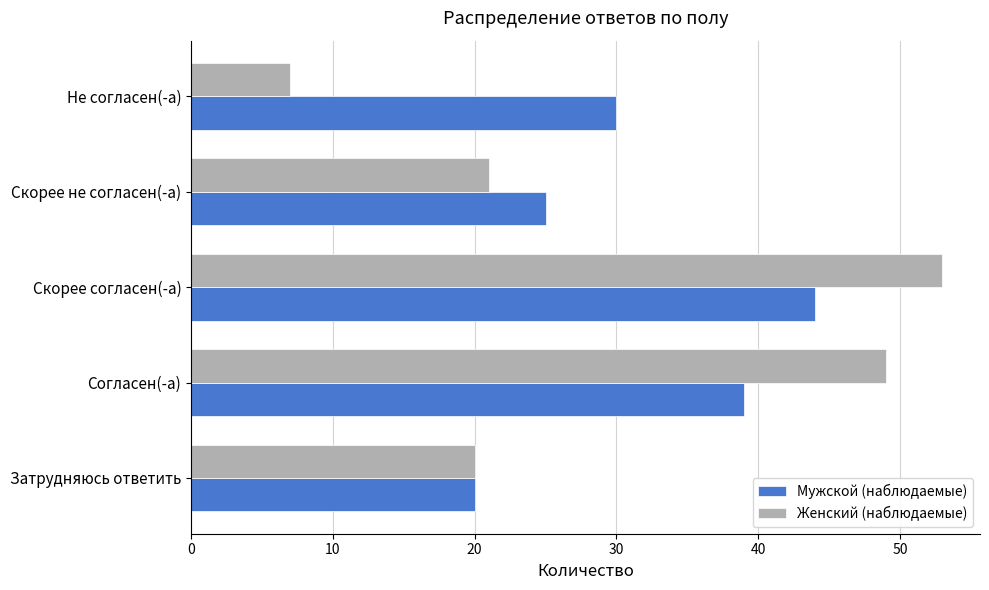

What is the difference between the maximum and second lowest values in the Мужской (наблюдаемые) series?

19